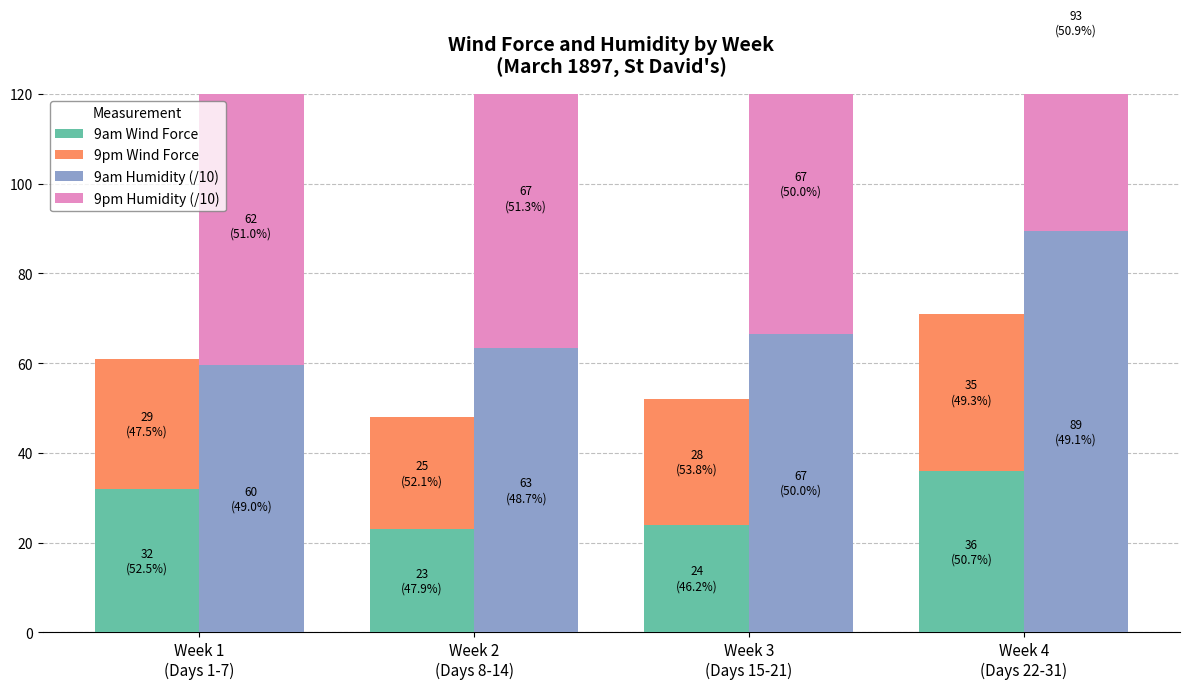

Read the 9pm Humidity (/10) value at Week 3
(Days 15-21).

66.7